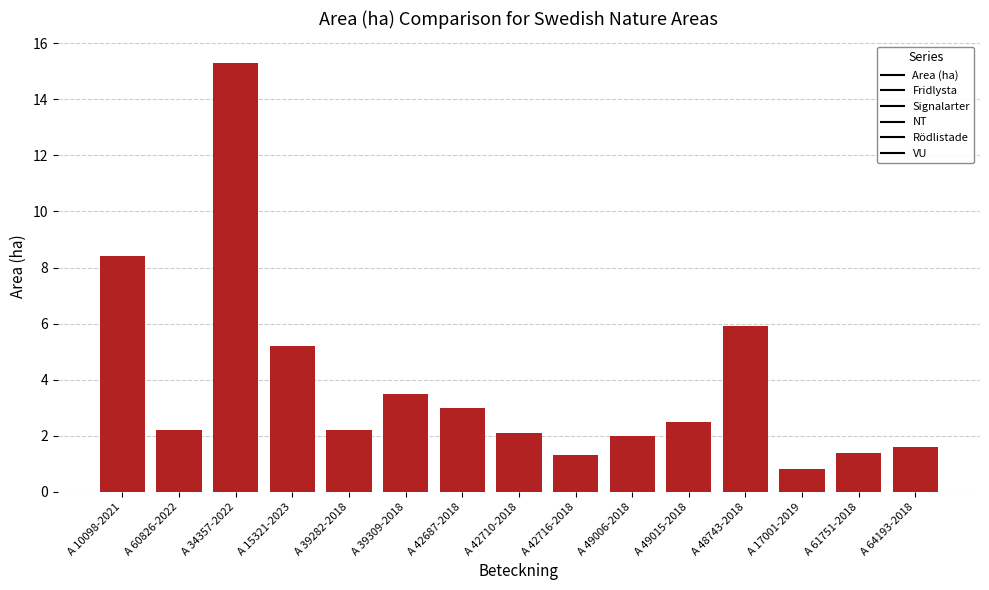

What is the label of the 14th bar from the right?

A 60826-2022